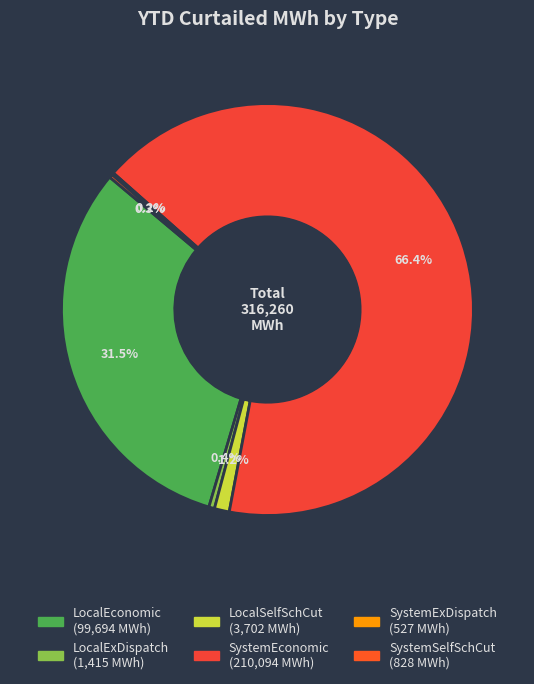

Count the number of slices in the pie.

6